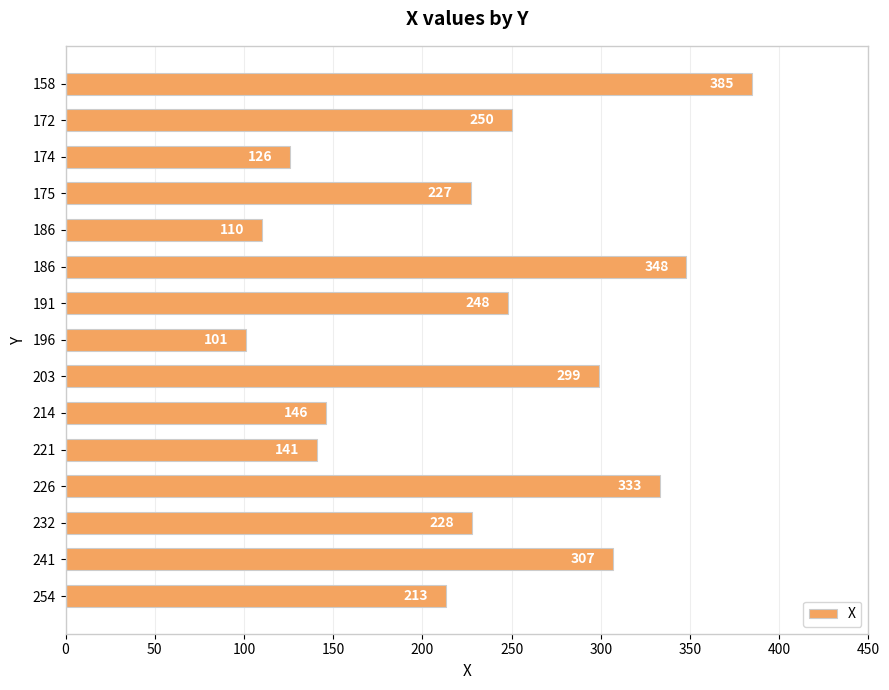

Are the bars horizontal?

Yes